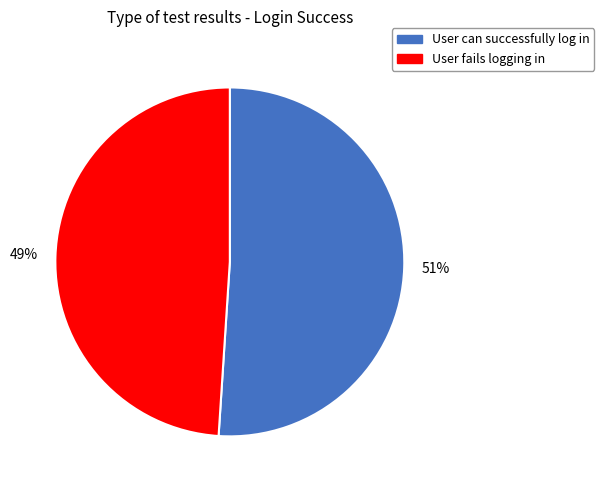

Do User fails logging in and User can successfully log in together represent more than half of the pie?

Yes